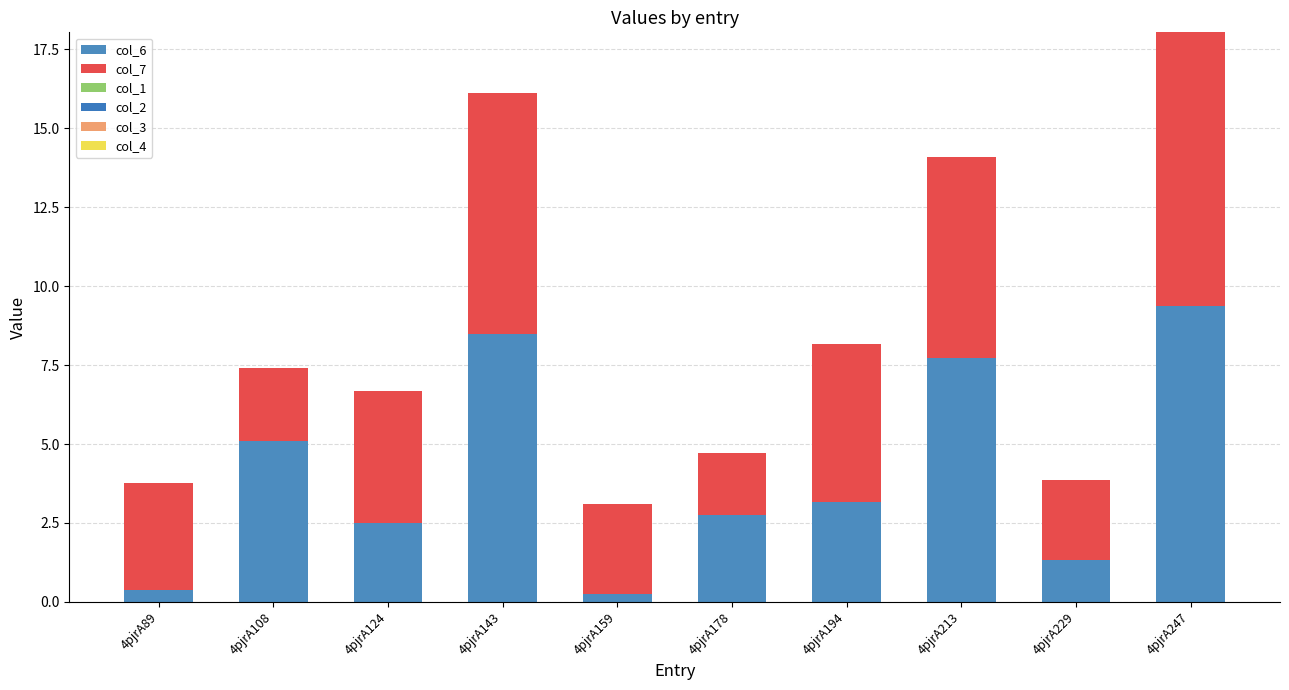

Which has a higher value, 4pjrA194 or 4pjrA229?

4pjrA194